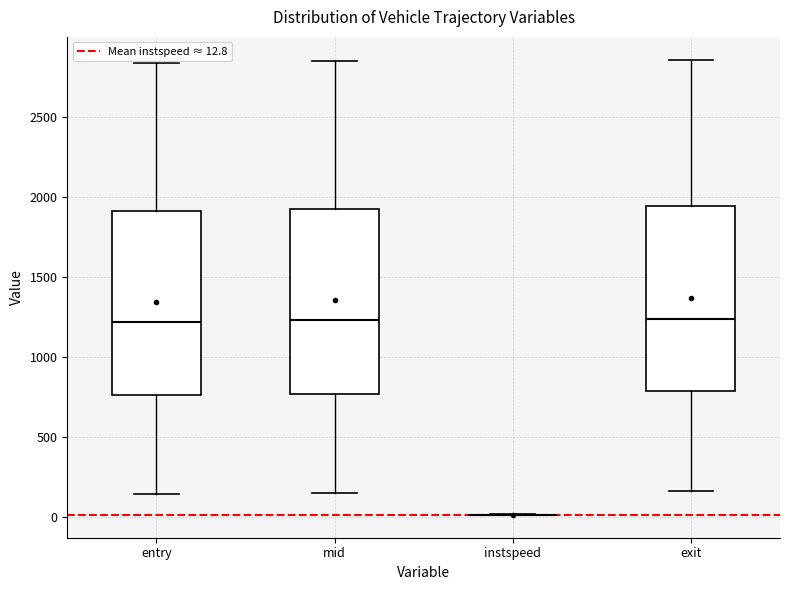

Reading left to right, read every box against the y-axis: the position of its median line, the range the box covers, and the ends of its whiskers. The values are not printed on the chart, so give them approximately, as read against the axis.

entry: median 1200, box 750 to 1900, whiskers 150 to 2850
mid: median 1250, box 750 to 1900, whiskers 150 to 2850
instspeed: box collapsed to a line at 0, whiskers 0 to 0
exit: median 1250, box 800 to 1950, whiskers 150 to 2850